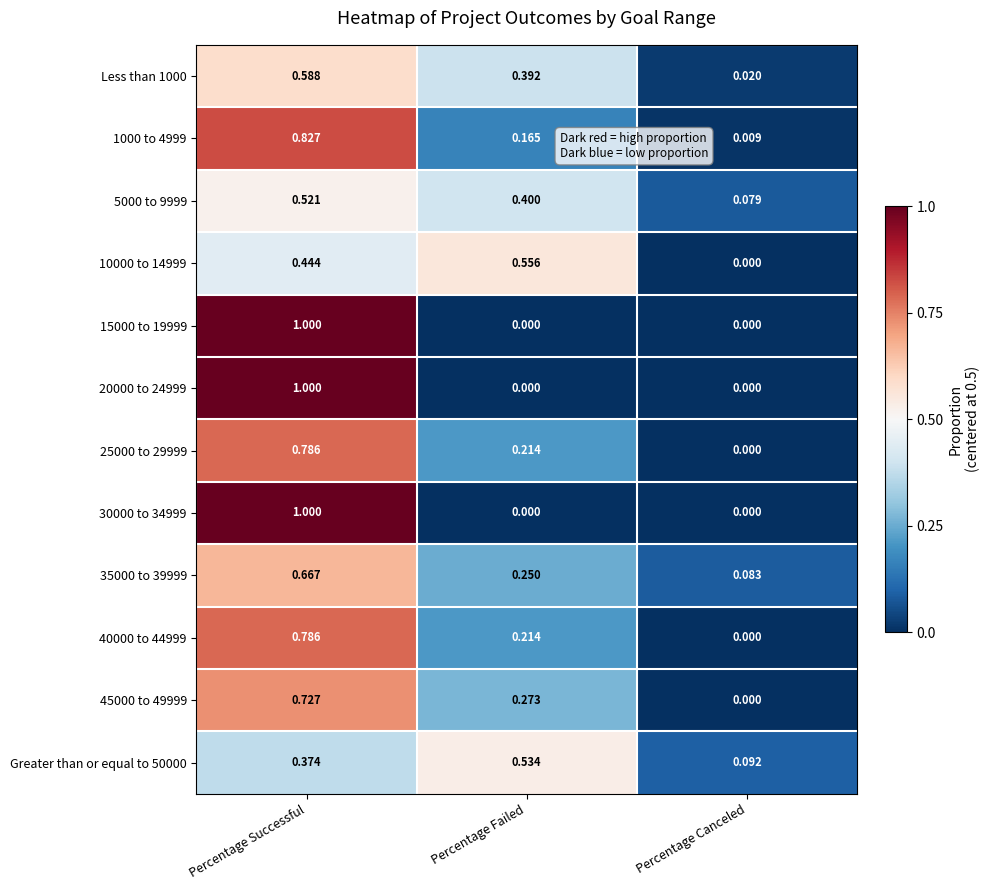

At which label is Less than 1000 closest to 0?

Percentage Canceled